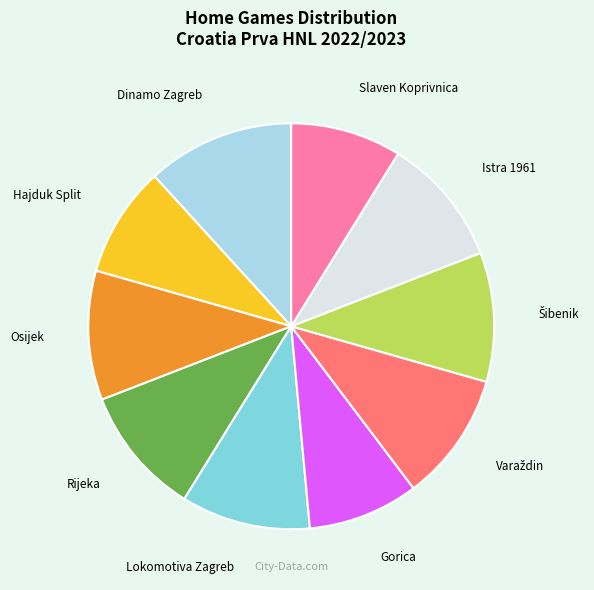

Do Gorica and Slaven Koprivnica together represent more than half of the pie?

No